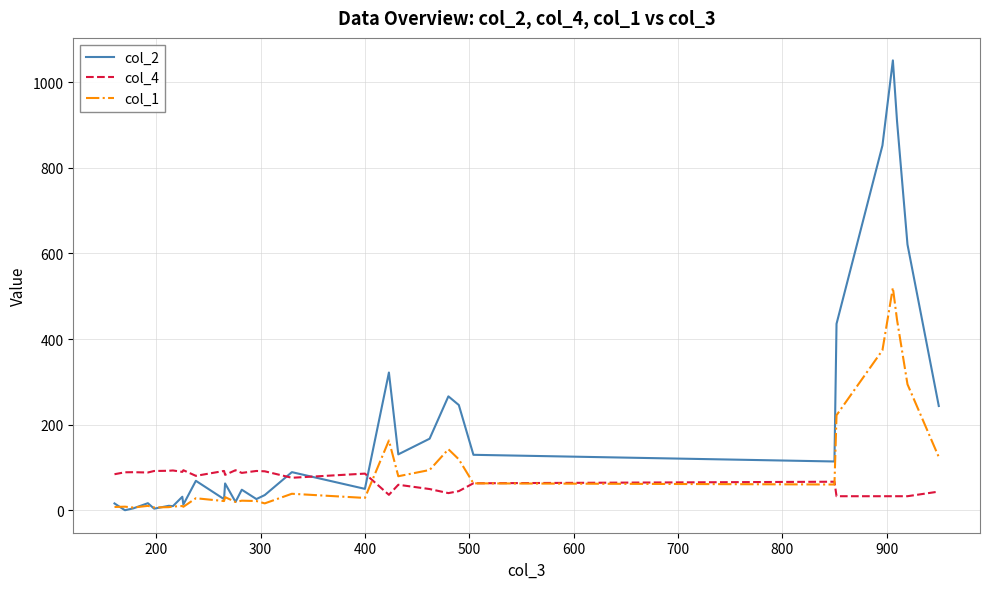

Which series has the widest spread of values?

col_2